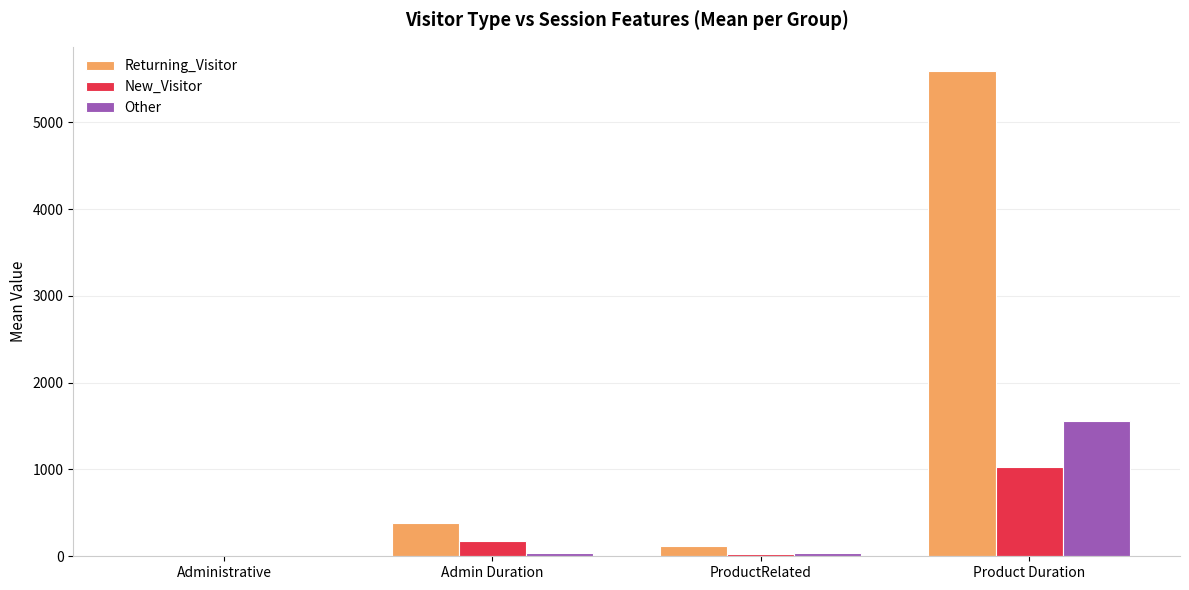

At which category does the chart reach its peak across all series?

Product Duration